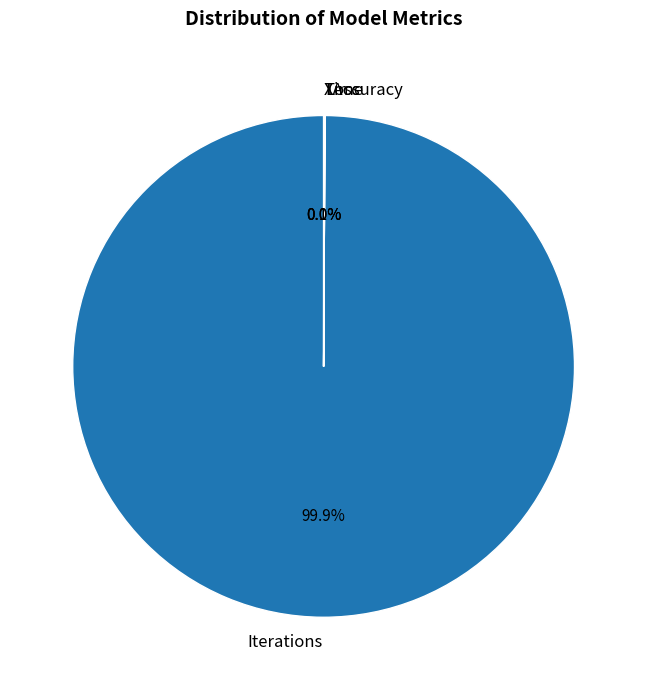

How much of the chart is everything except Iterations?

0.1%